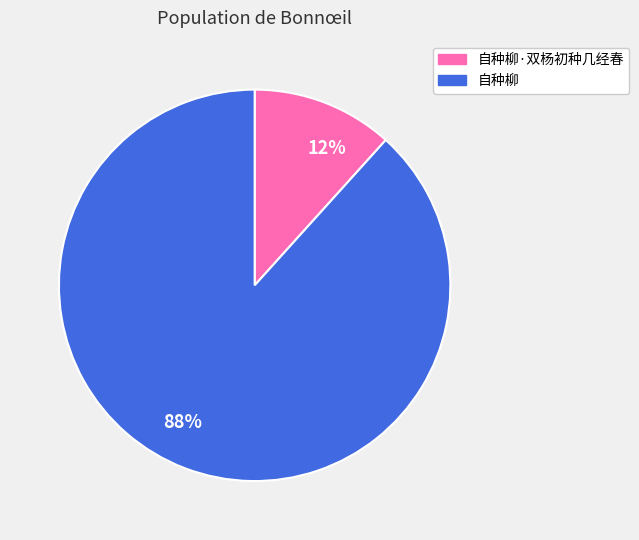

Which has a higher value, 自种柳 or 自种柳·双杨初种几经春?

自种柳